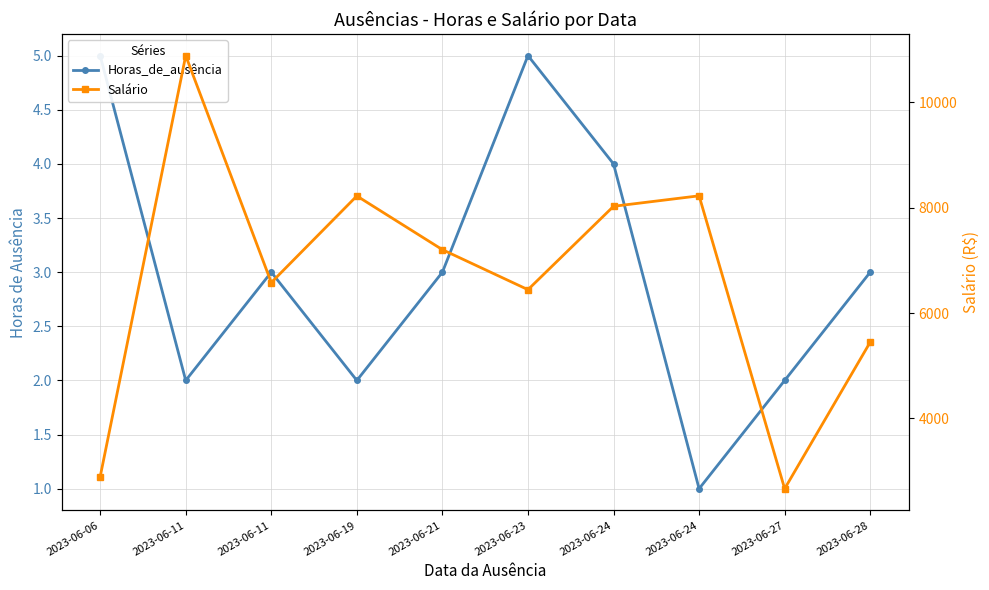

The value of Horas_de_ausência at 2023-06-28 is 3.0. True or false?

True